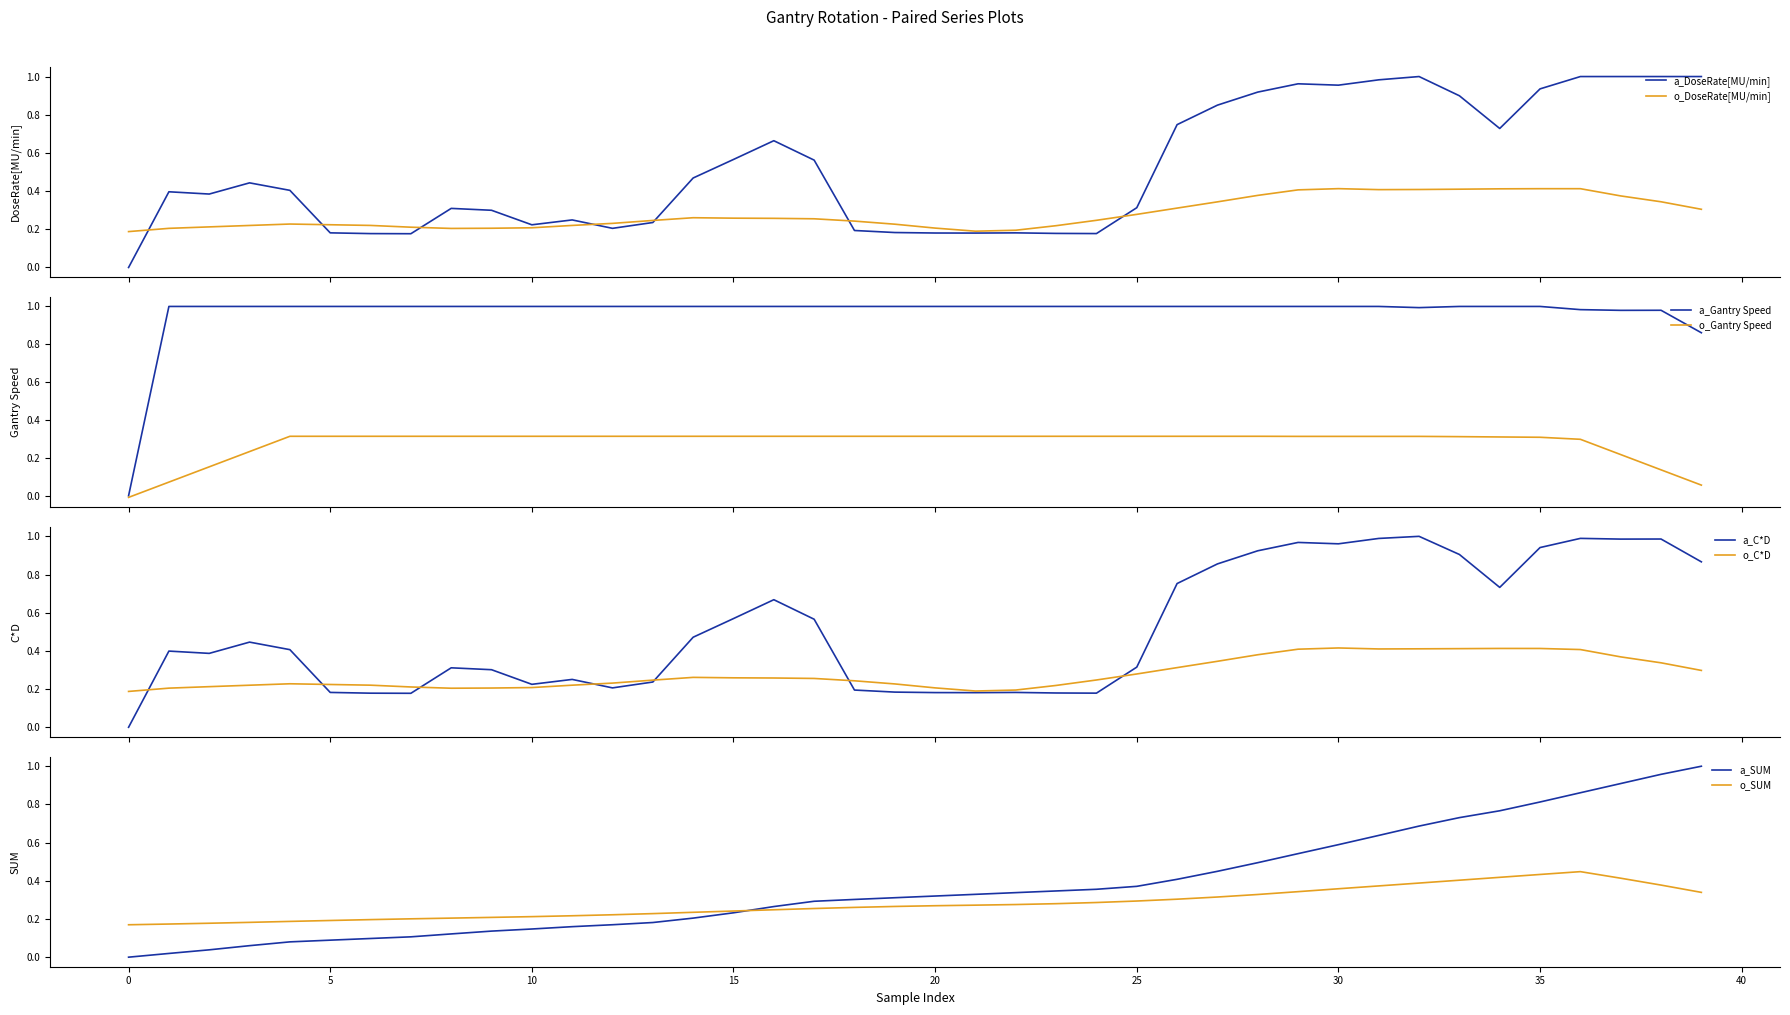

Is it true that a_SUM equals 0.0 at 0?

True